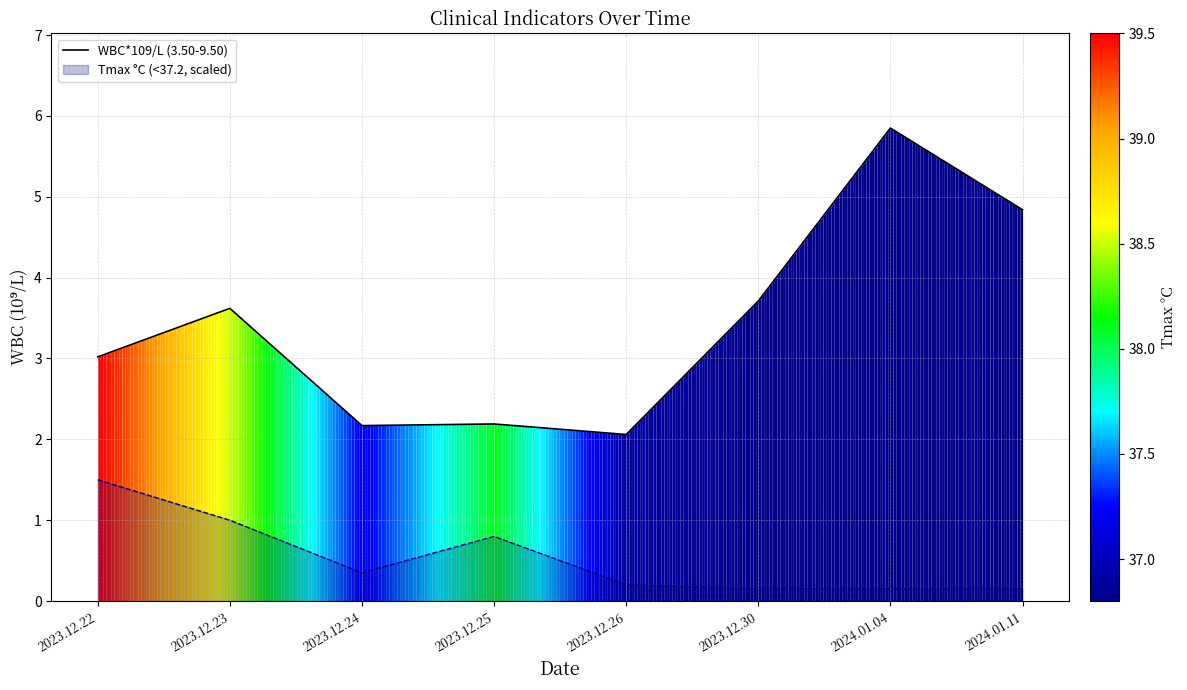

Between 2023.12.24 and 2023.12.23, which is larger?

2023.12.23